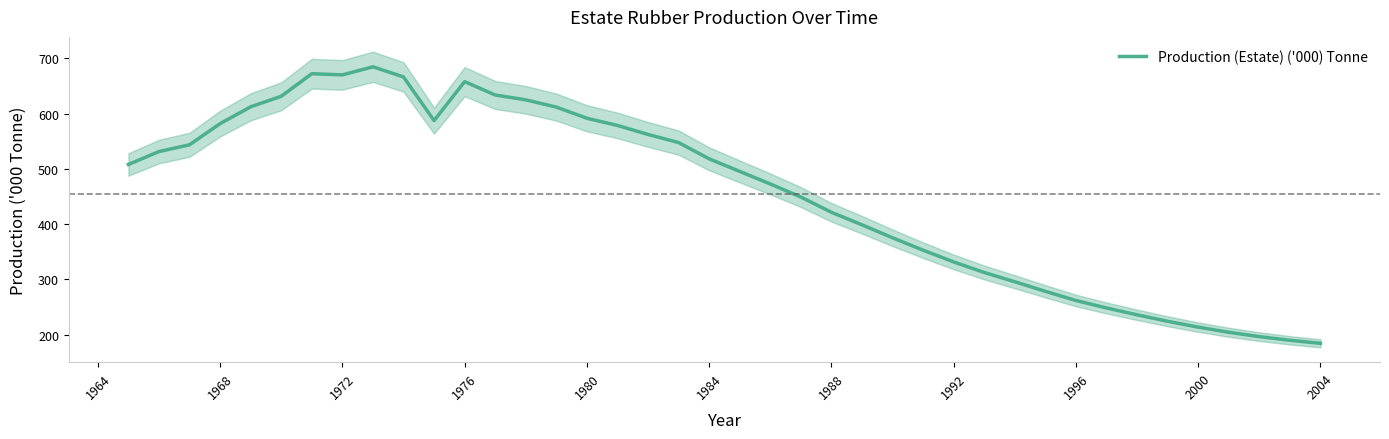

What is the highest value of the Production (Estate) ('000) Tonne series?

684.6